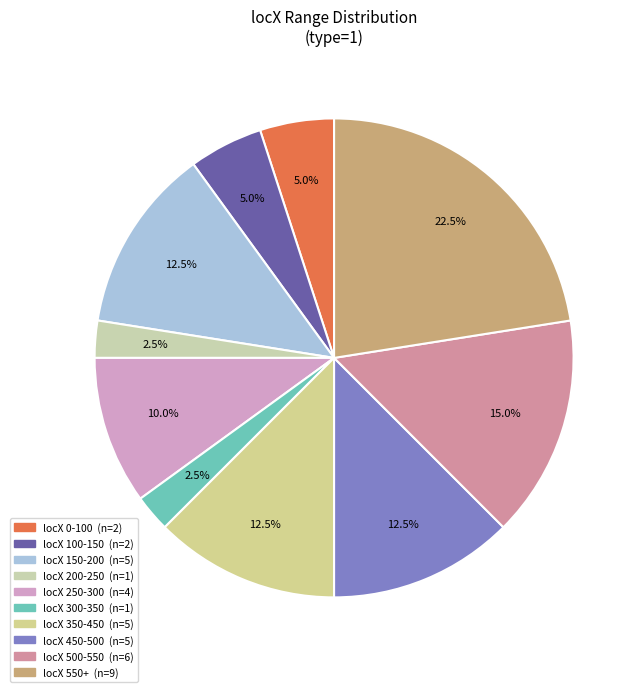

How many slices are in this pie chart?

10